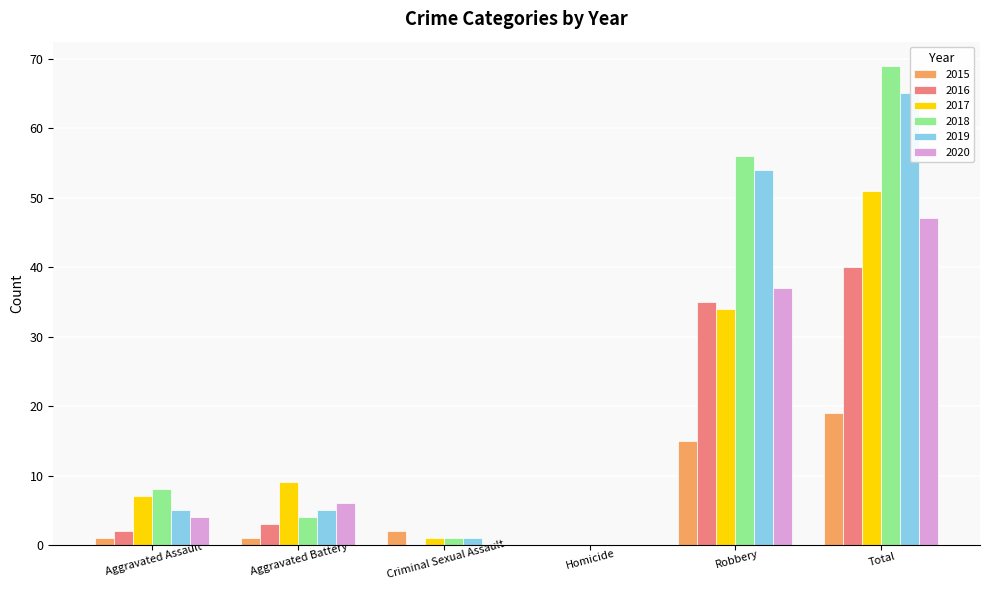

Are the bars grouped side by side (vs. stacked)?

Yes